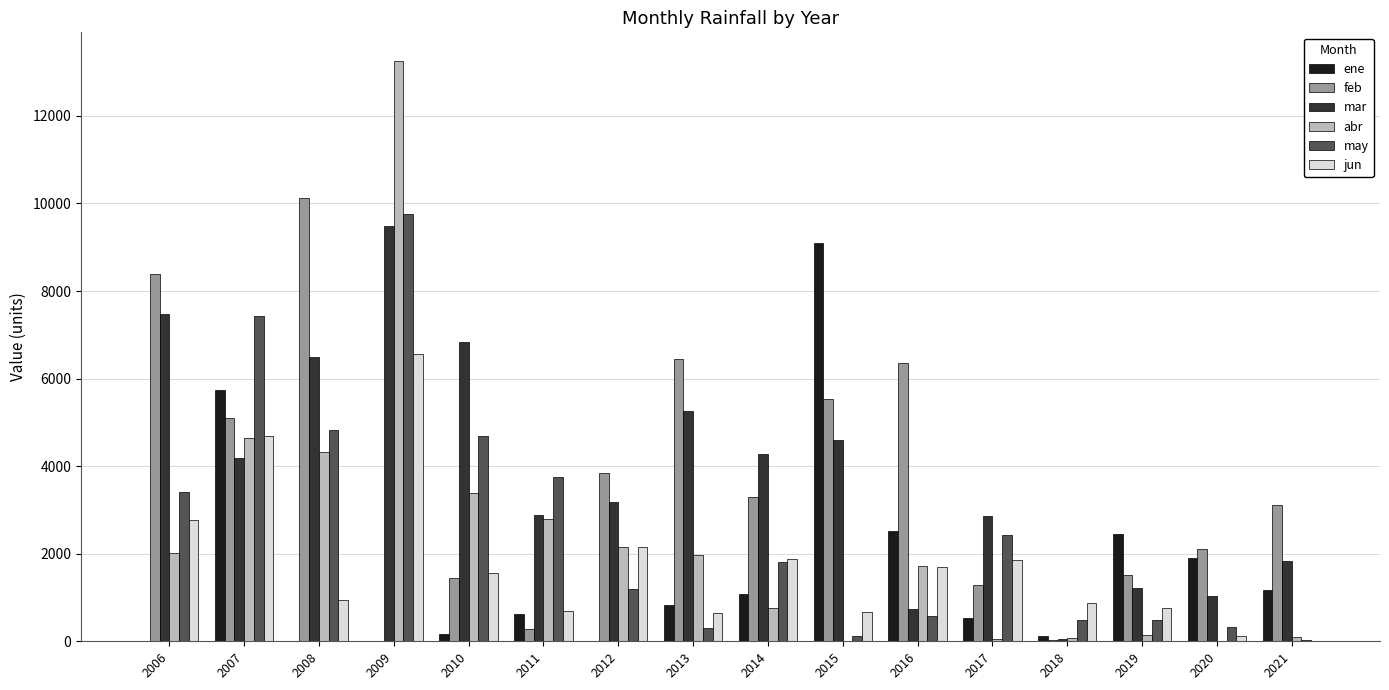

What are all the series names shown in the legend?

ene, feb, mar, abr, may, jun